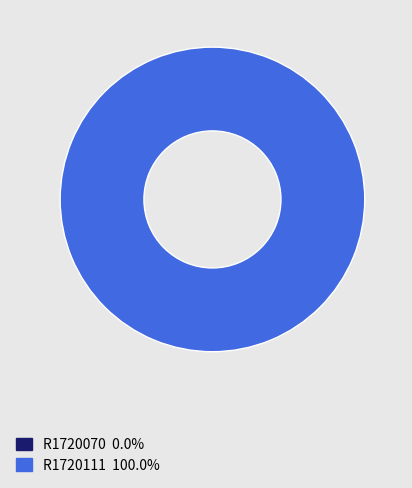

Is it true that R1720111 is 100% of the pie?

True